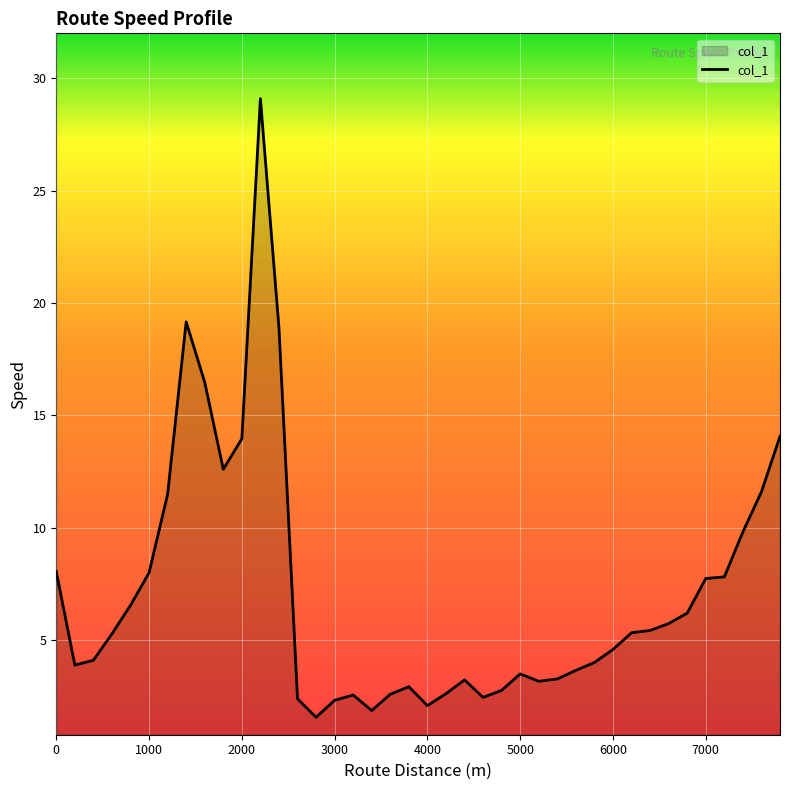

What is the difference between the maximum and minimum values?

27.5